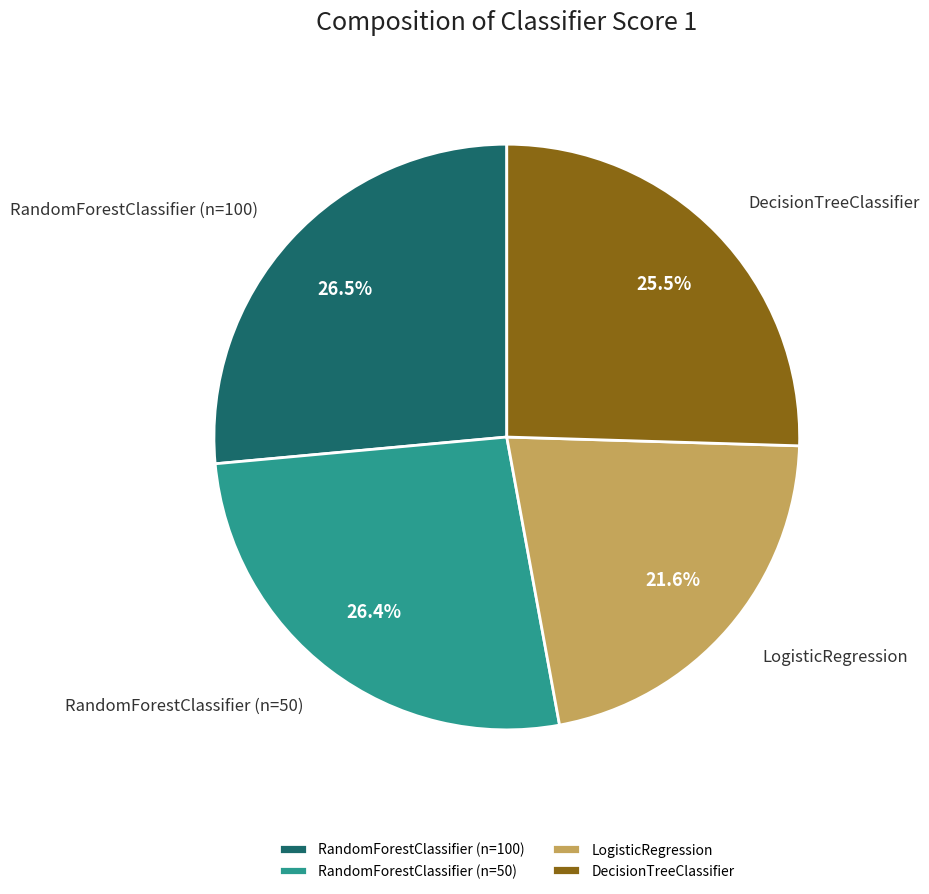

What is the smallest slice in the pie chart?

LogisticRegression